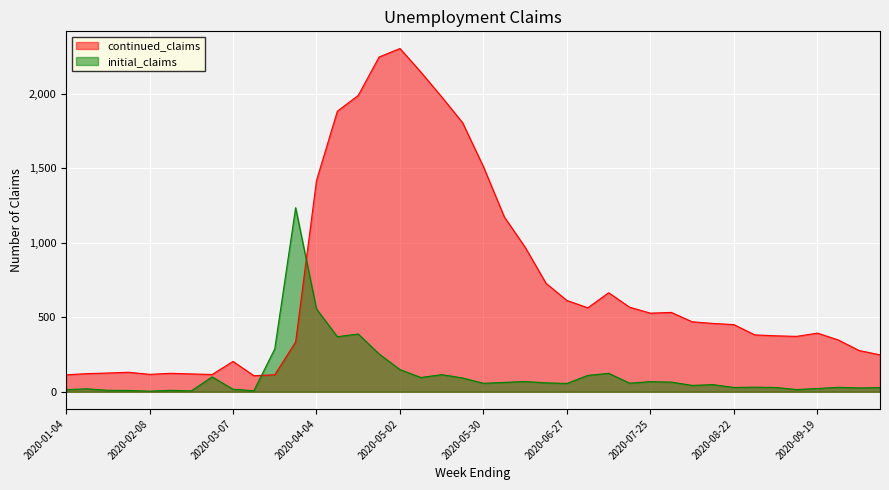

Which category has the highest value in the continued_claims series?

2020-05-02